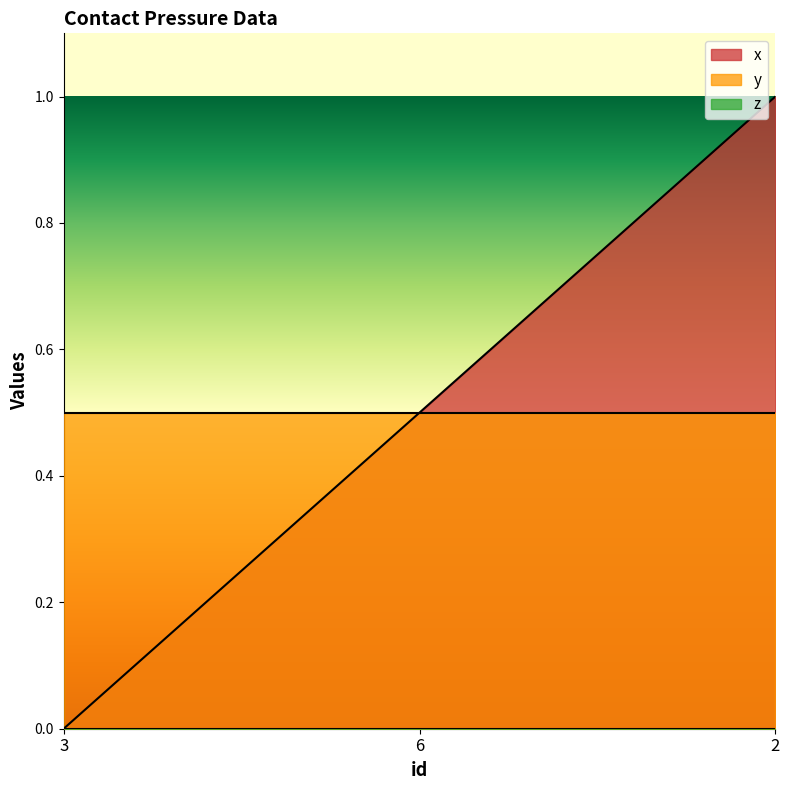

What is the difference between the maximum and second lowest values in the x series?

0.5